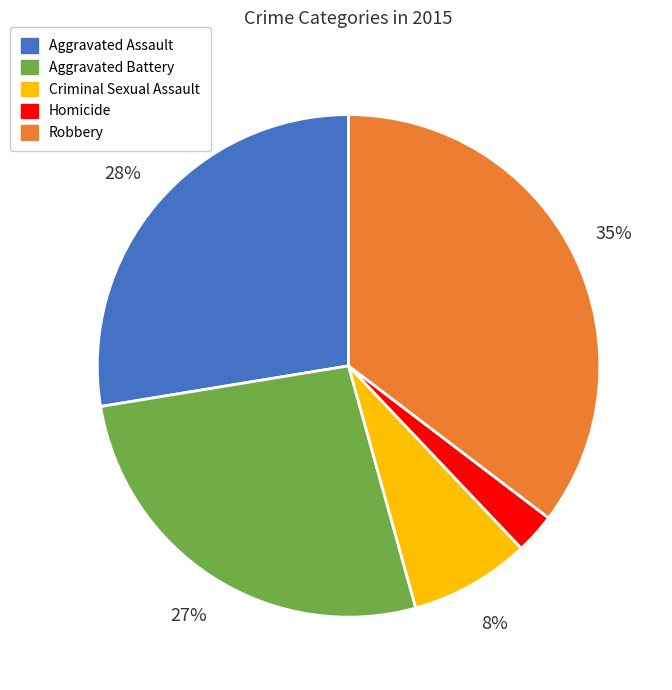

Is there any slice that represents more than half of the pie?

No